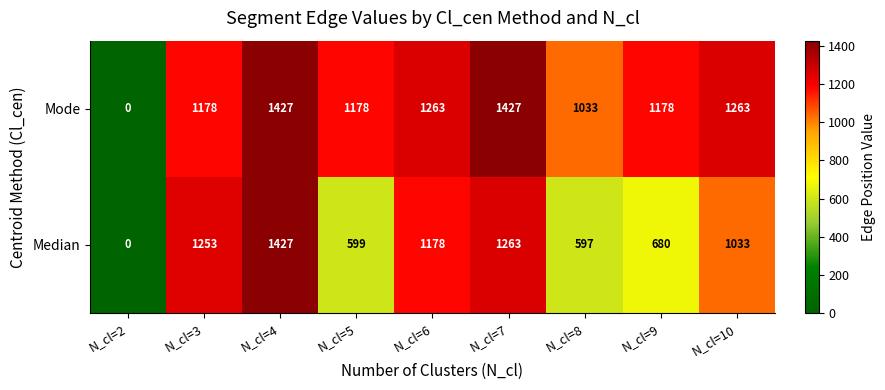

What is the sum of all Mode values?

9947